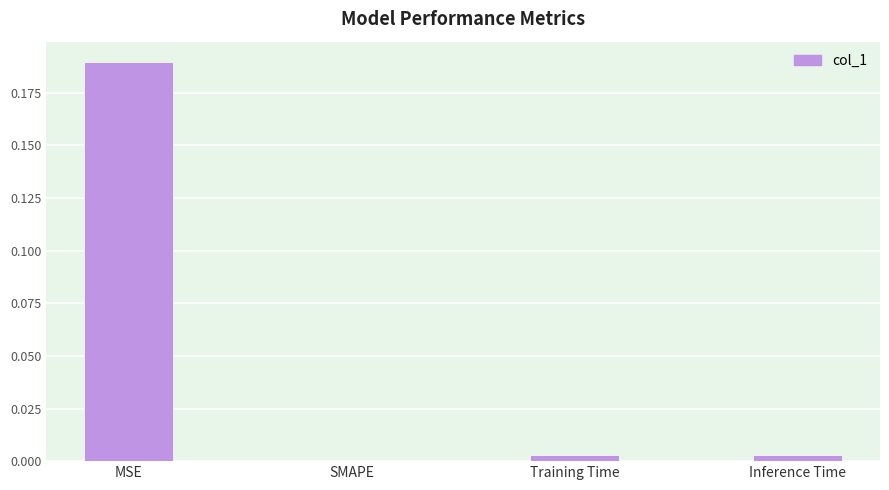

Between Inference Time and MSE, which is larger?

MSE